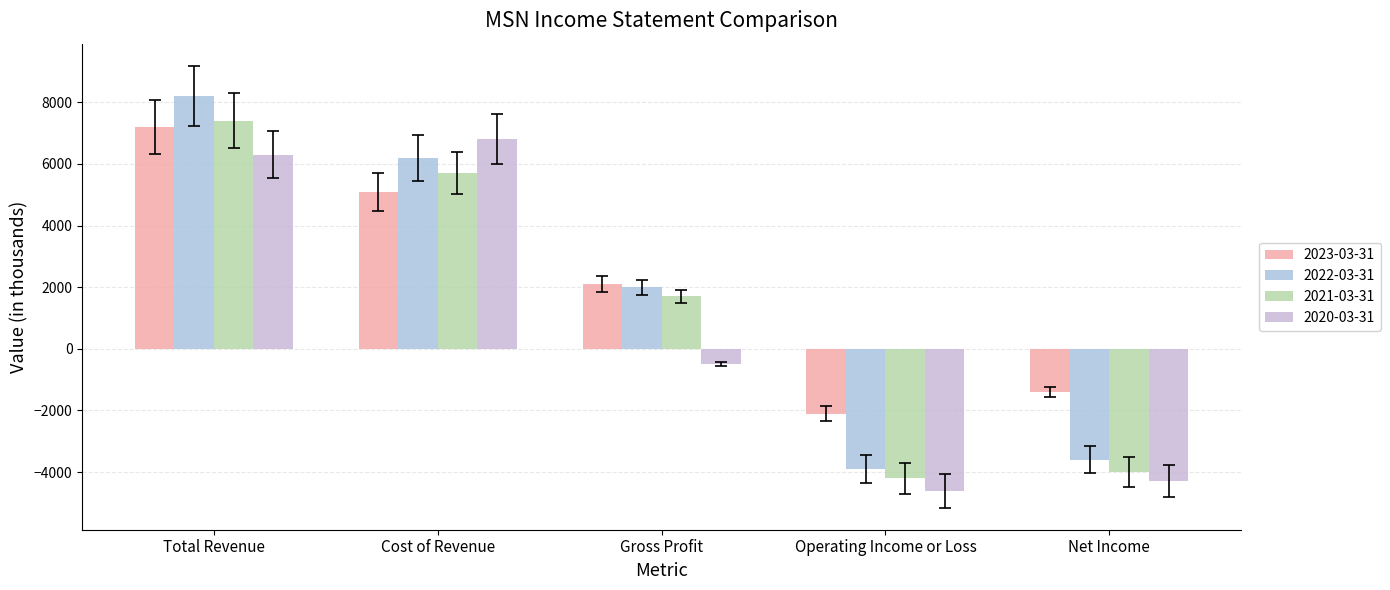

Reading left to right, list all the values displayed in this chart.

2023-03-31: 7200	5100	2100	-2100	-1400
2022-03-31: 8200	6200	2000	-3900	-3600
2021-03-31: 7400	5700	1700	-4200	-4000
2020-03-31: 6300	6800	-500	-4600	-4300